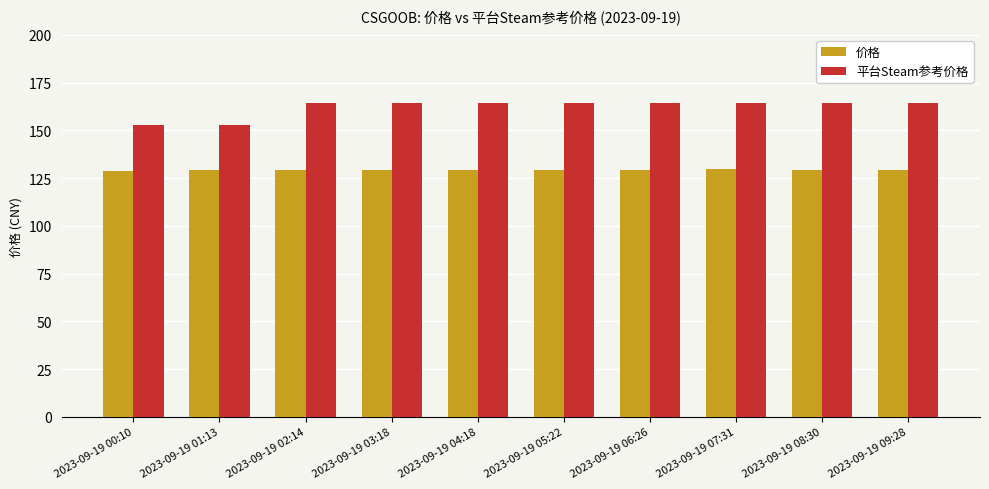

The 平台Steam参考价格 series shows 107.4 at 2023-09-19 04:18. True or false?

False